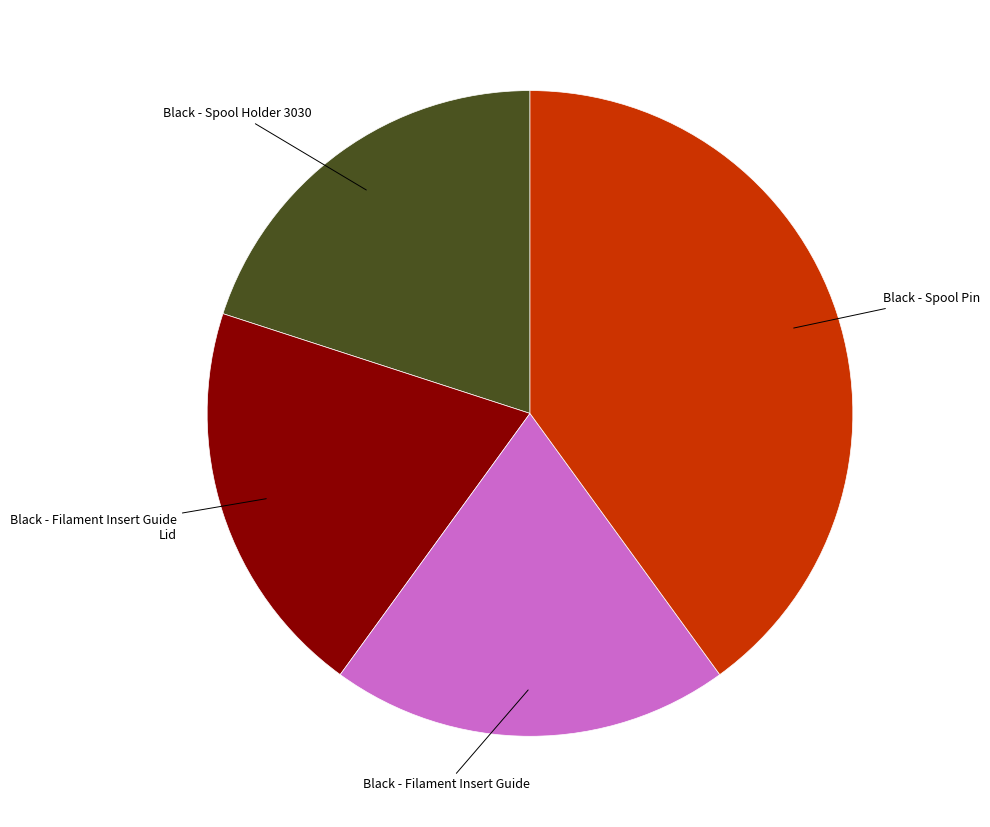

Is there a majority slice in this chart?

No